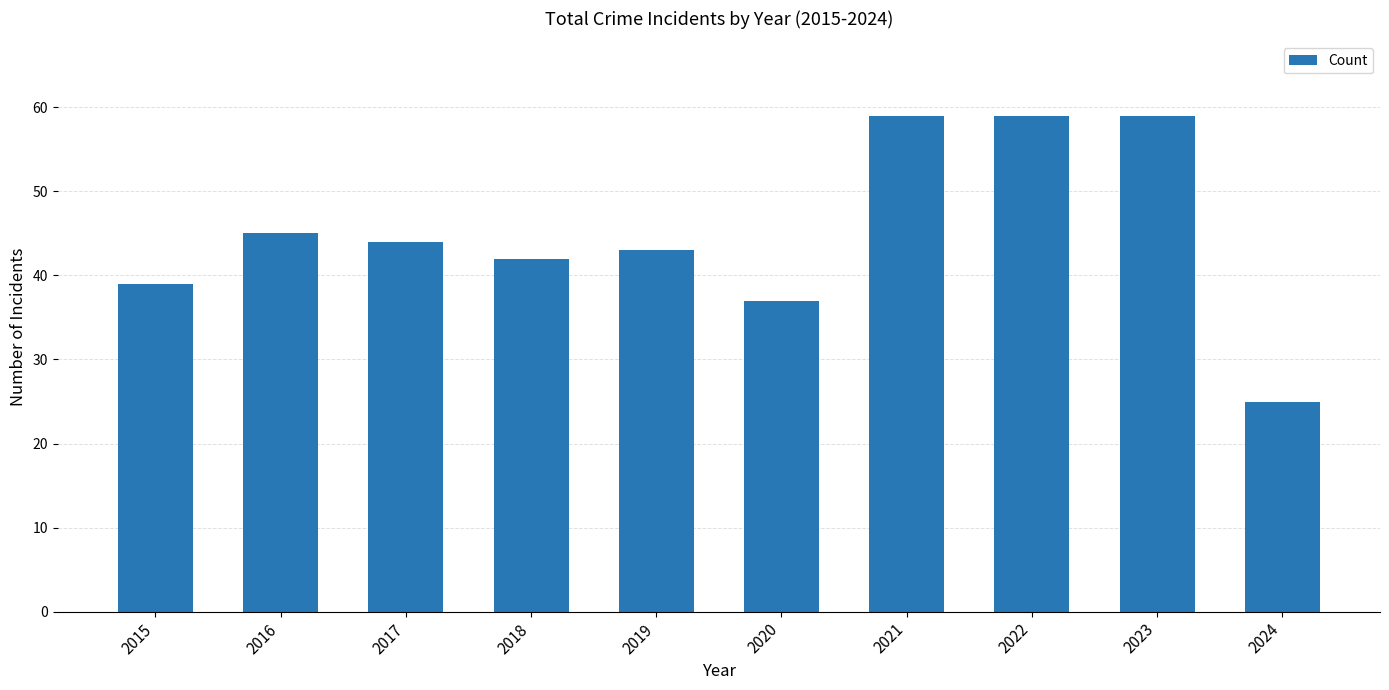

Is it true that the value at 2022 is 100?

False